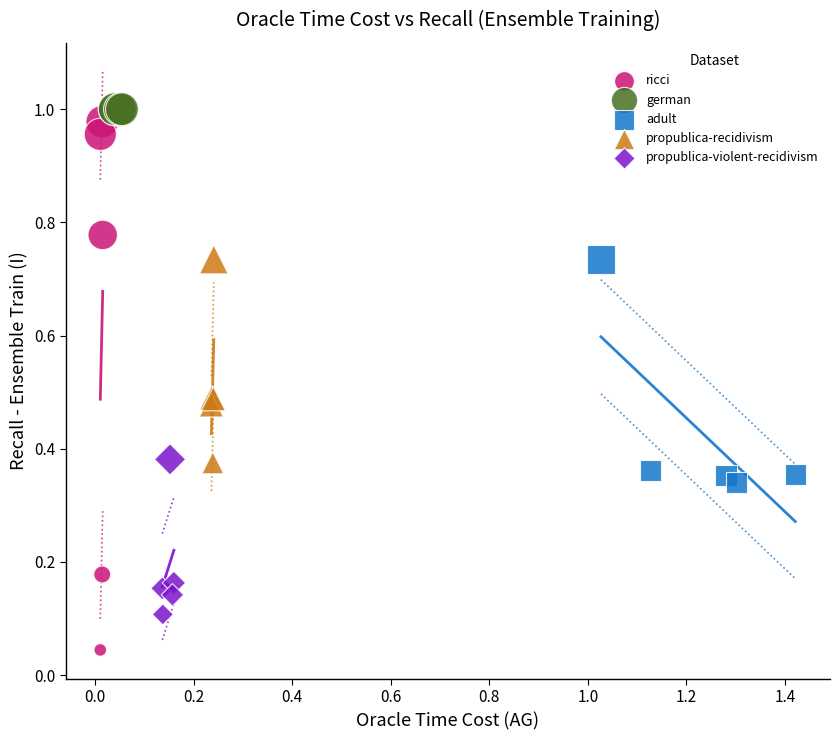

Which series contains the lowest Y value?

ricci